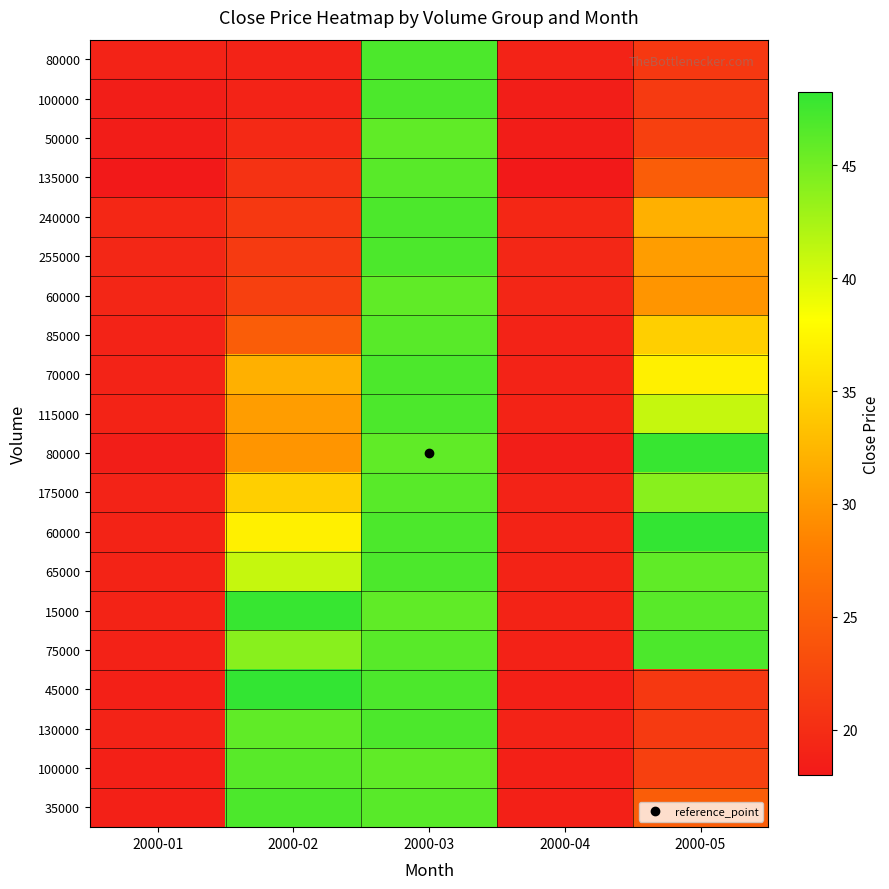

What is the greatest value displayed?

48.2